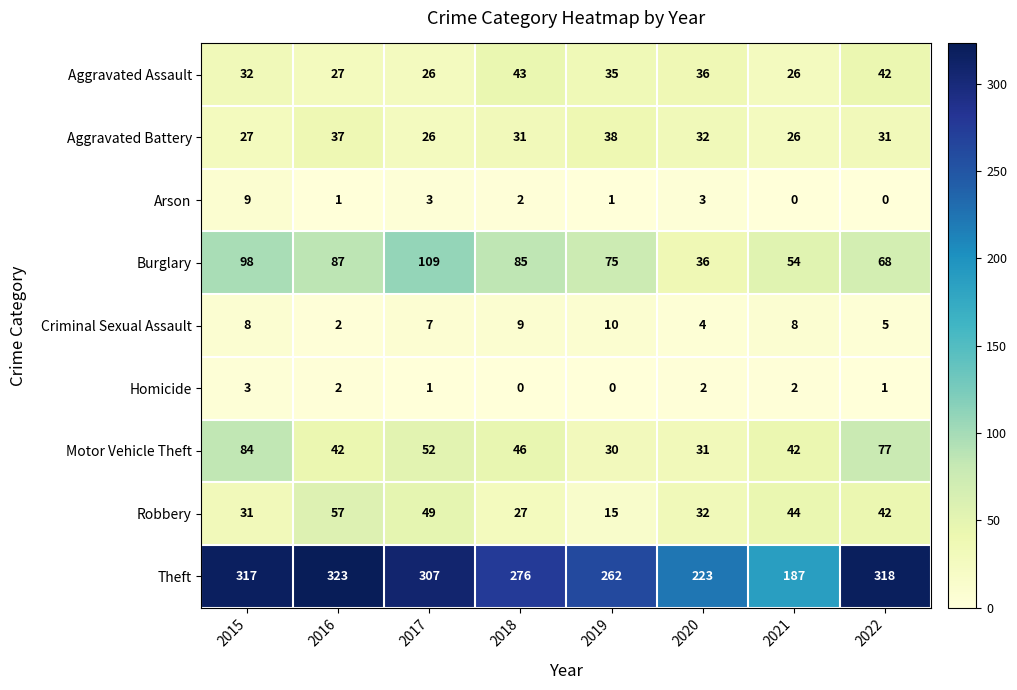

What is the sum of all Aggravated Assault values?

267